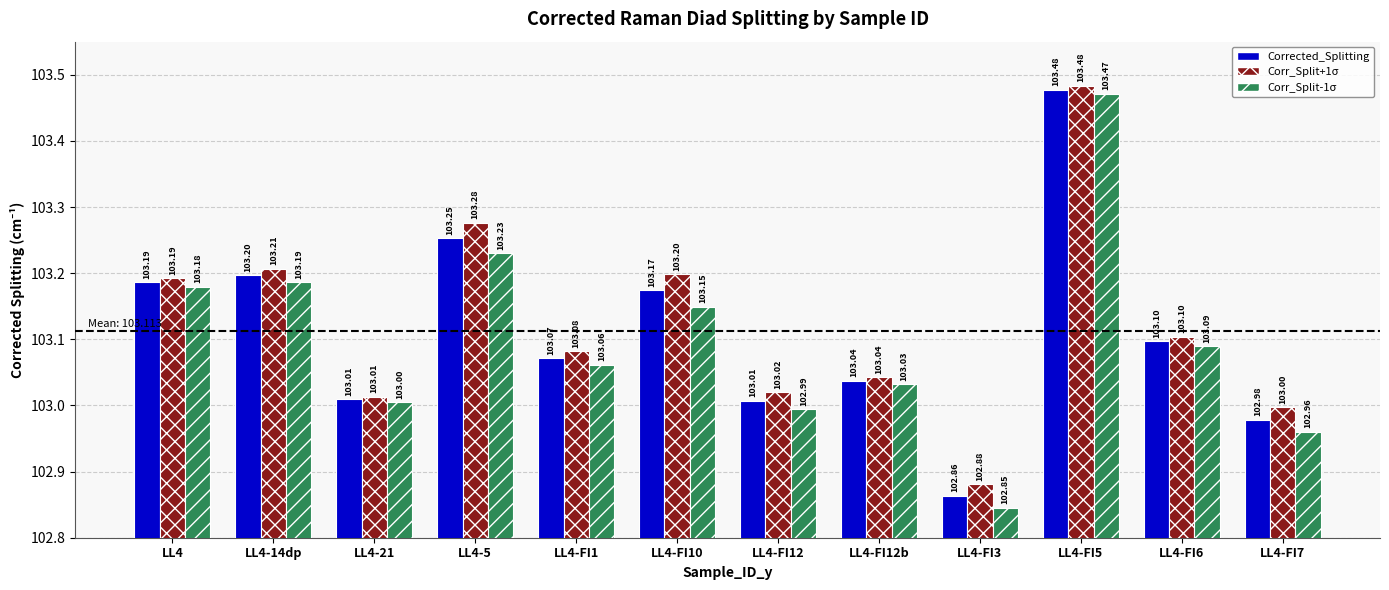

At which category is the sum across all series the highest?

LL4-FI5